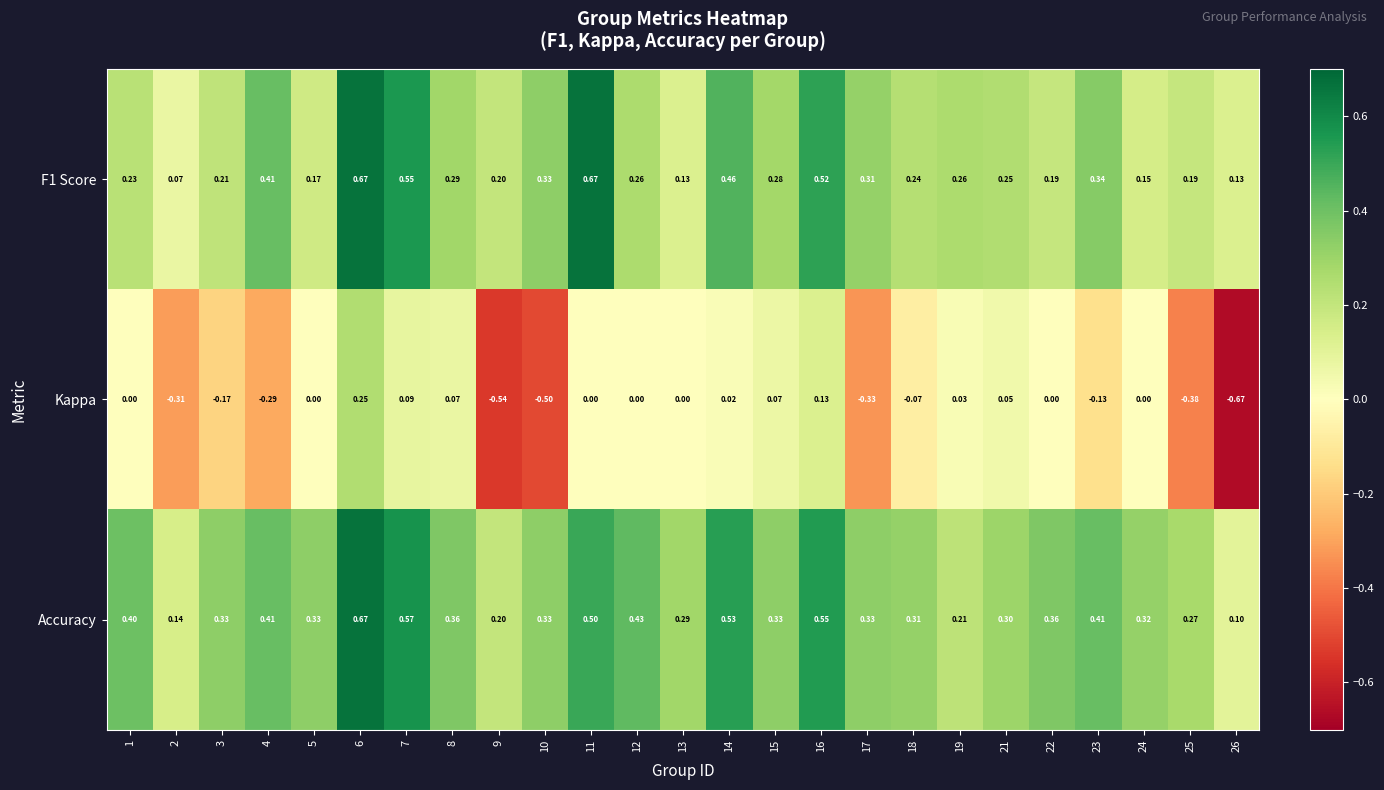

Is the value of Kappa at 21 greater than the value of Accuracy at 2?

No